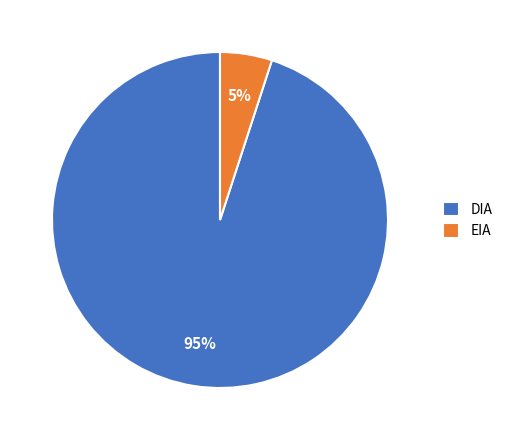

Which category has the biggest portion of the pie?

DIA